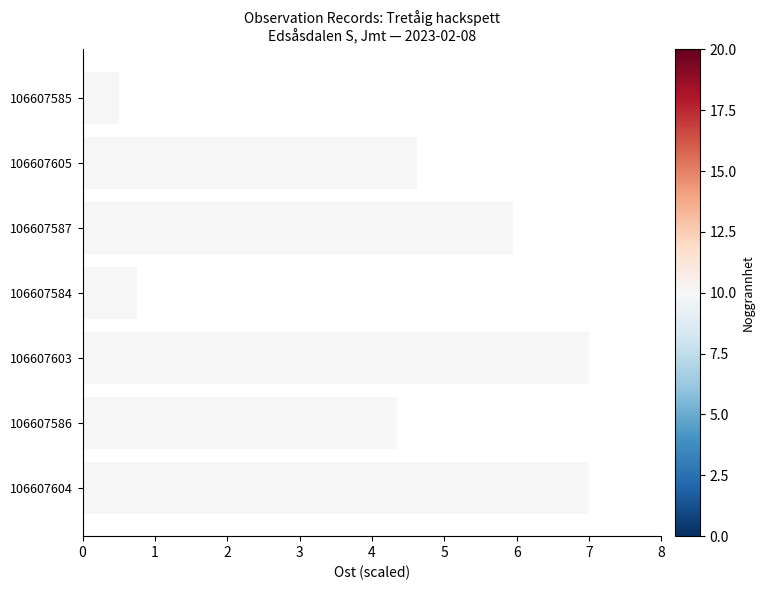

Where is the data nearest to the value 3?

106607586